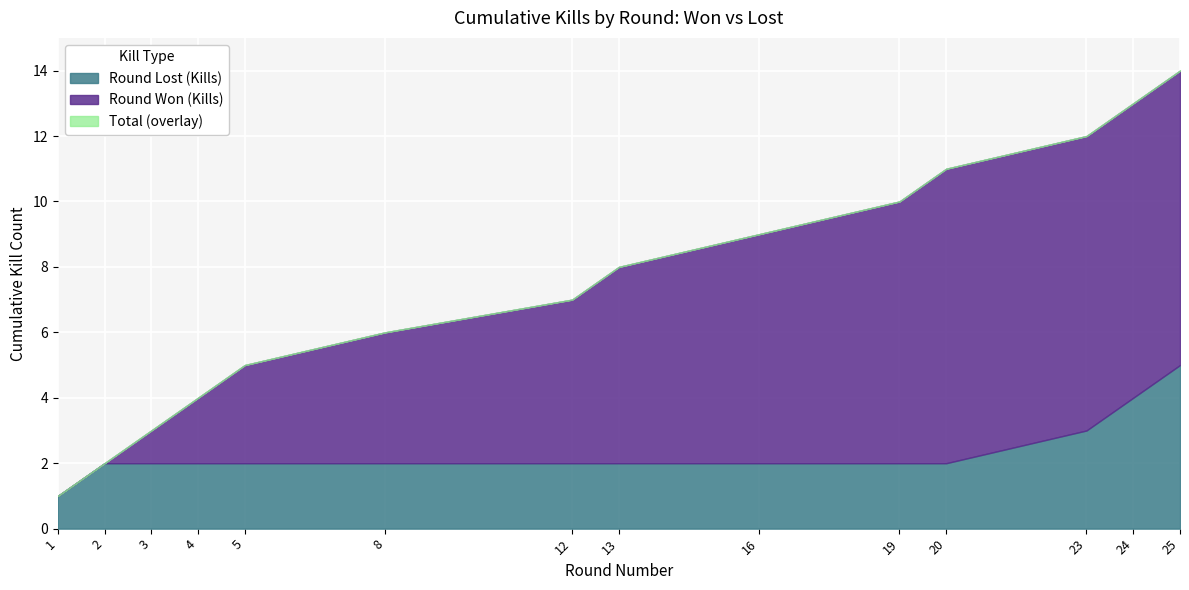

Does the chart display data point markers on the line(s)?

No